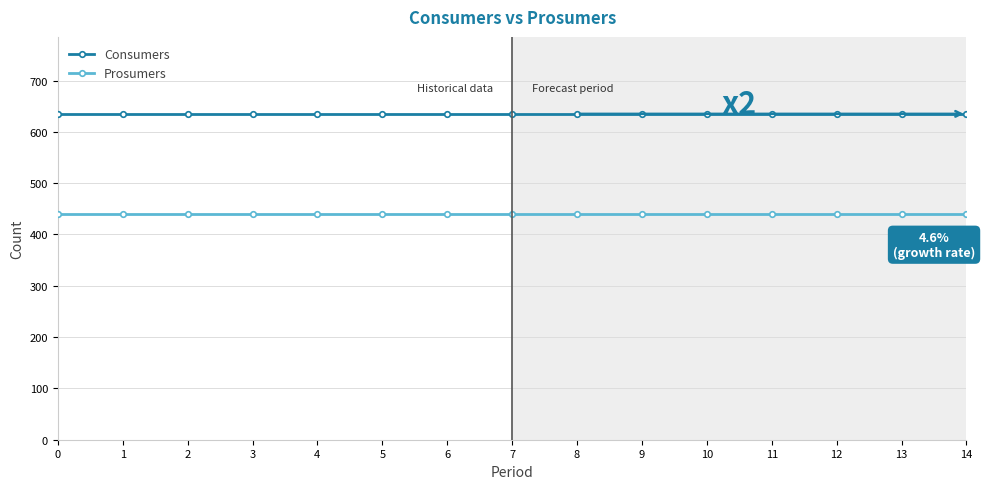

What is the total value across all series at 14?

1075